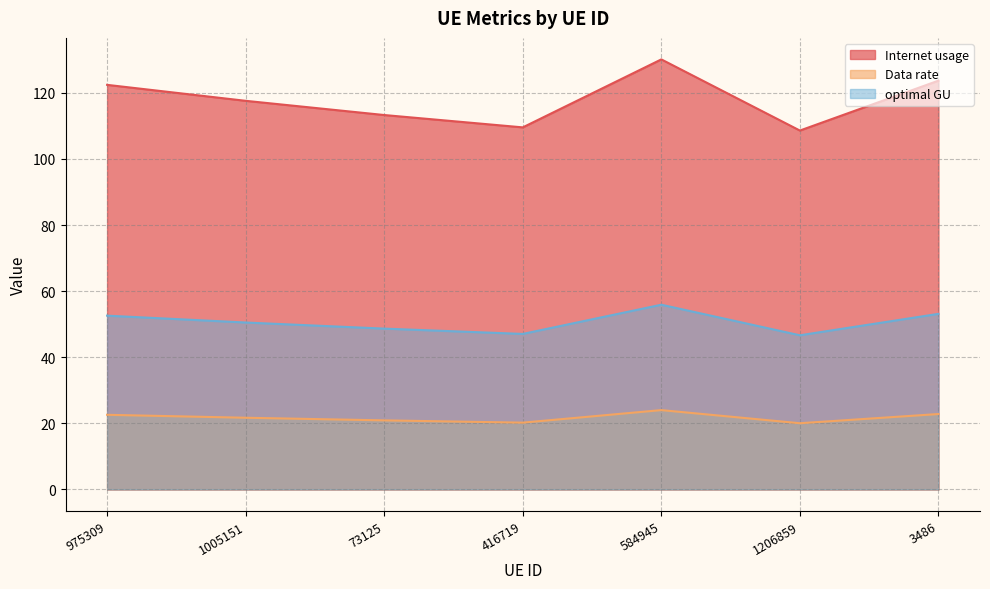

What is the difference between the Internet usage values at 1005151 and 3486?

6.1